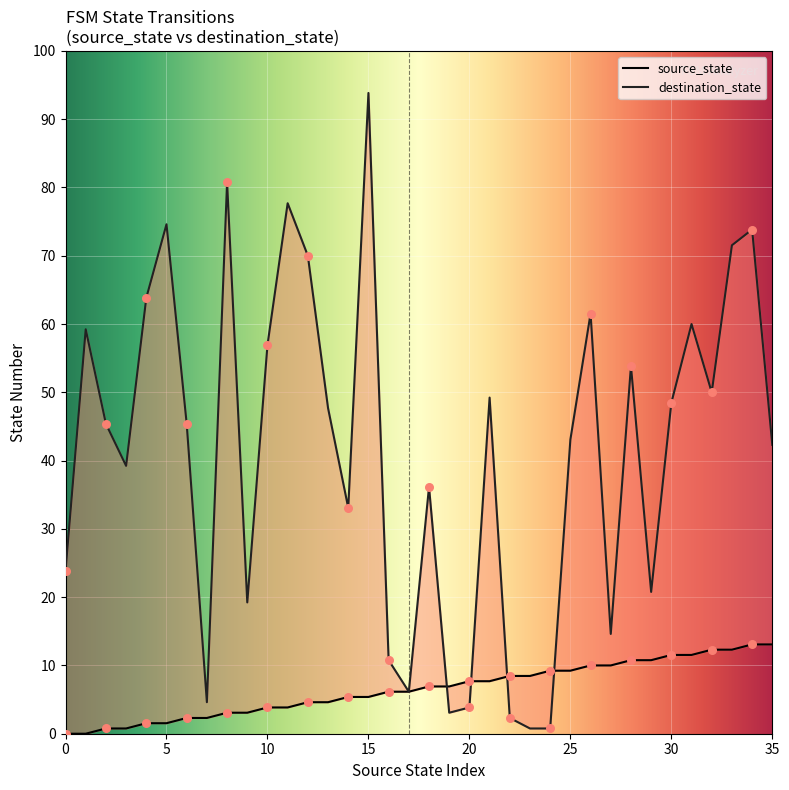

Which series has the largest total across all categories?

destination_state